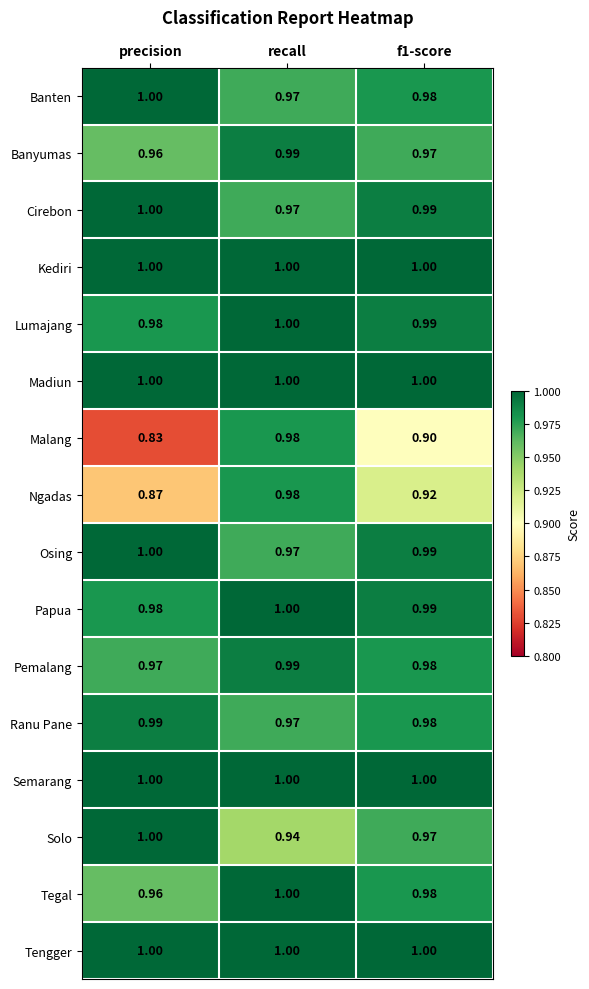

Which category has the highest value in the Osing series?

precision